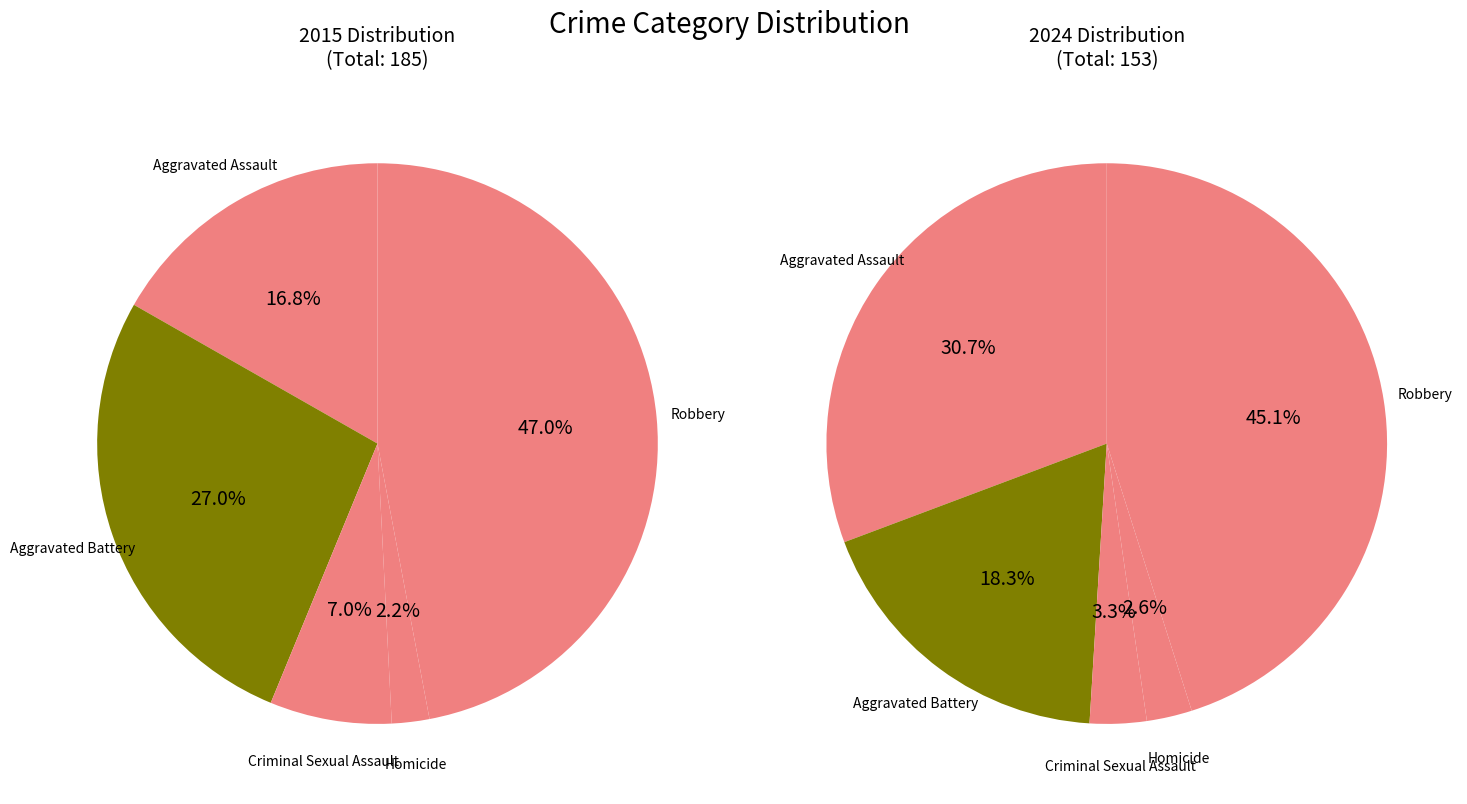

True or false: Aggravated Assault accounts for 31% of the total.

True